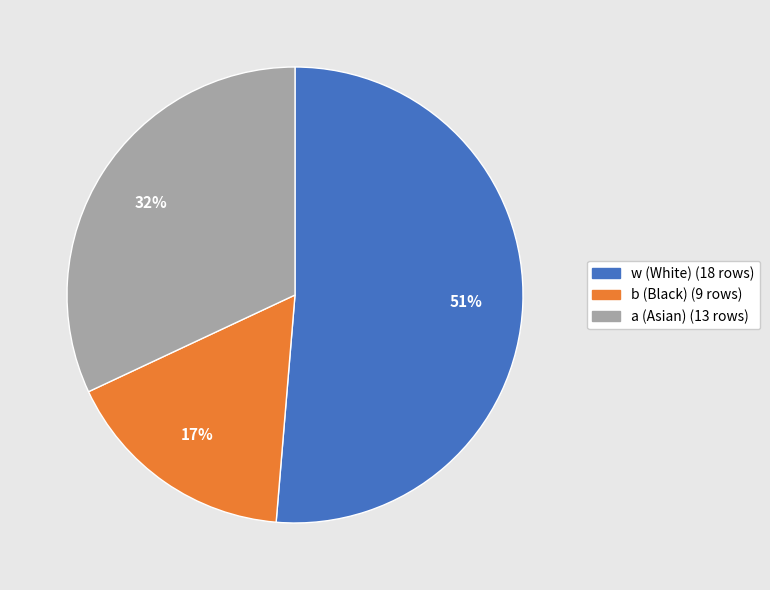

Is there any slice that represents more than half of the pie?

Yes